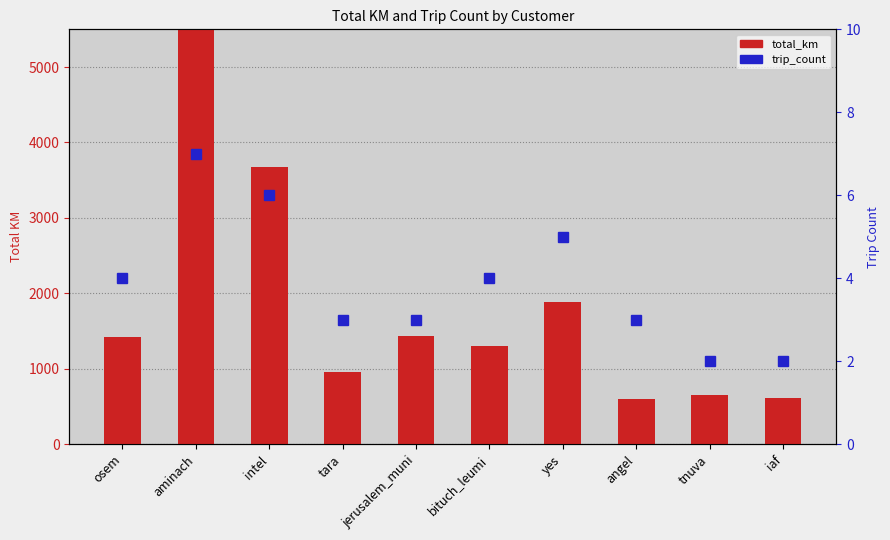

What is the value of the total_km bar at the 7th from the left?

1887.5